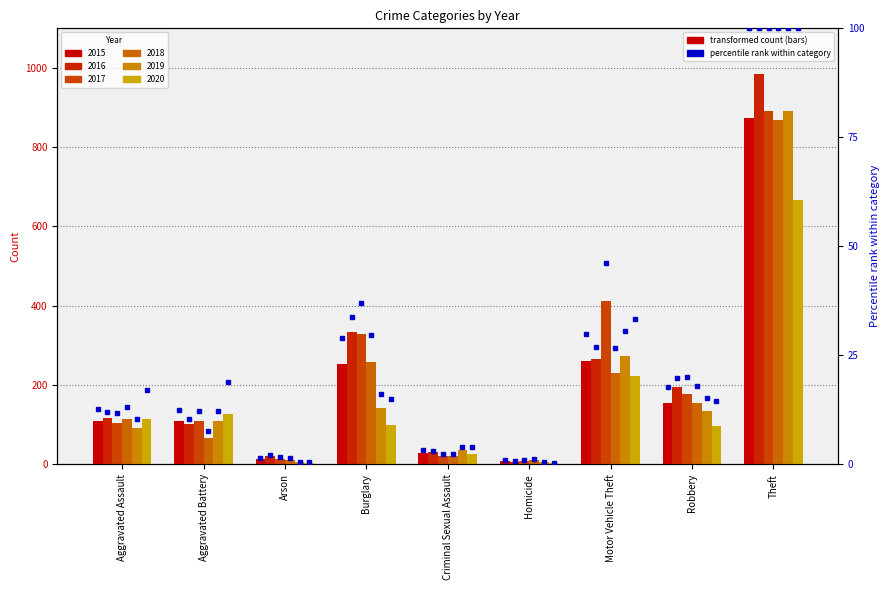

What is the label of the 6th bar from the left?

Homicide